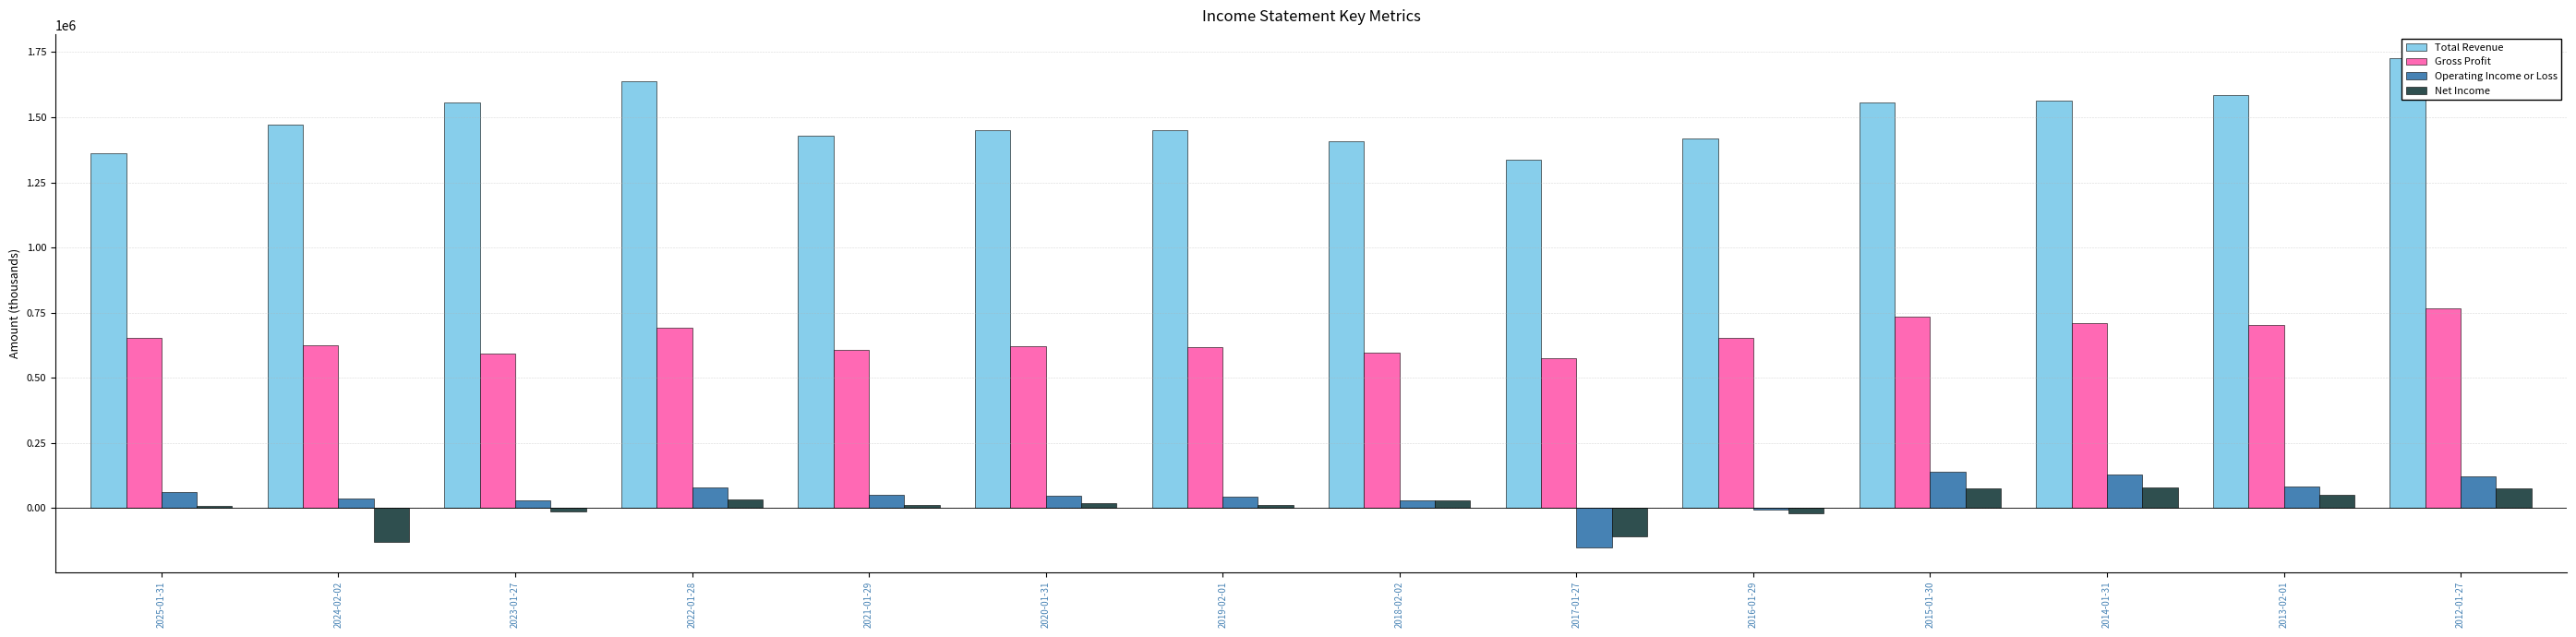

At how many categories does at least one series exceed 795544?

14